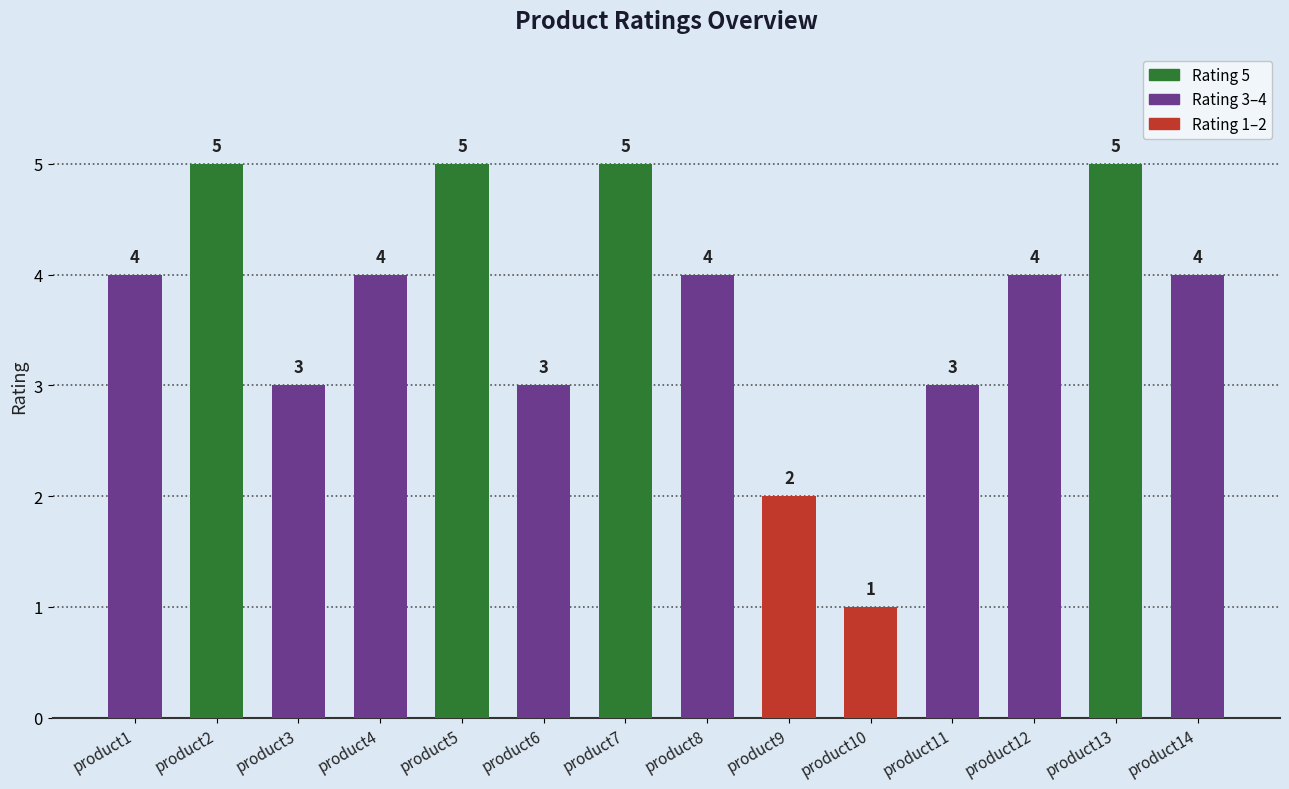

The value at product3 is 3. True or false?

True